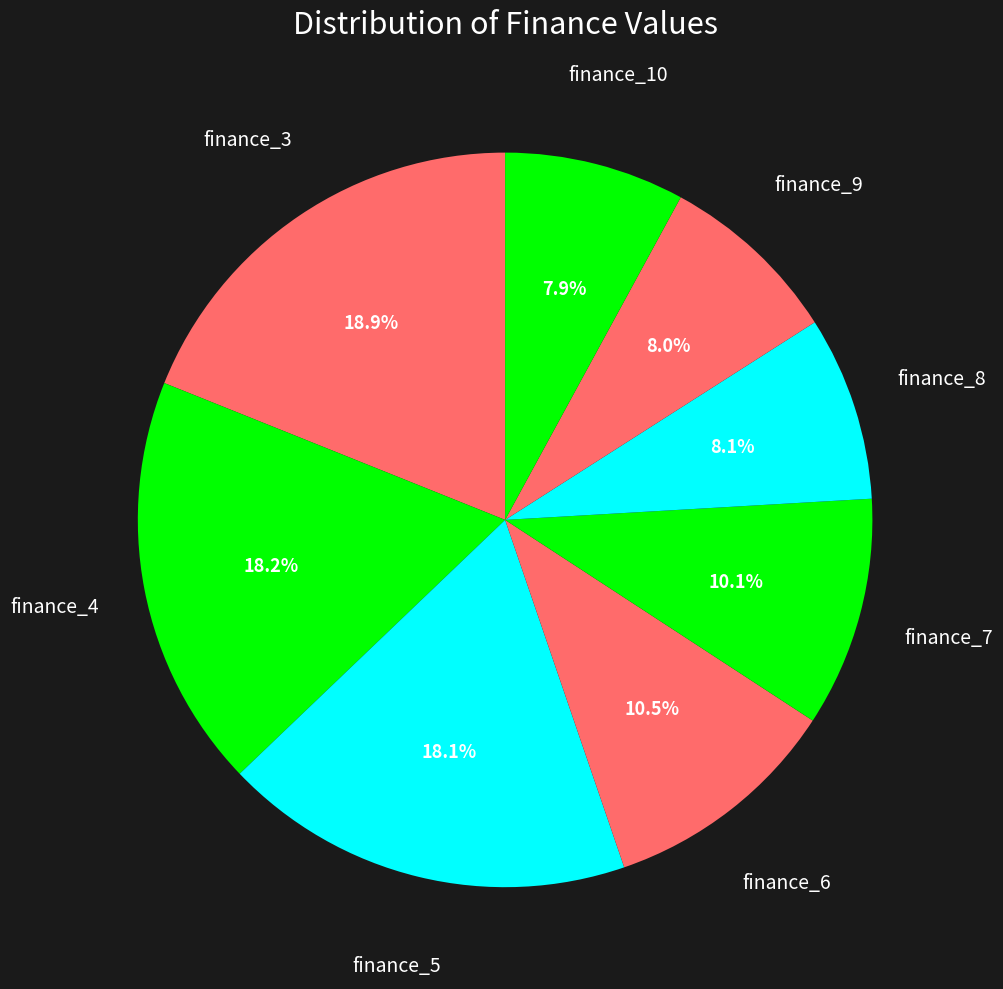

Count the number of slices in the pie.

8